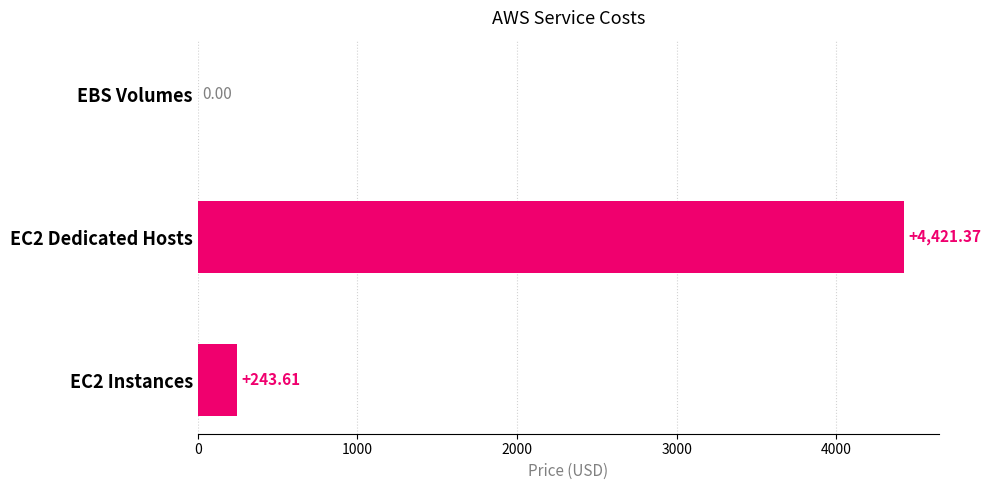

What is the sum of the values at EBS Volumes and EC2 Dedicated Hosts?

4421.4